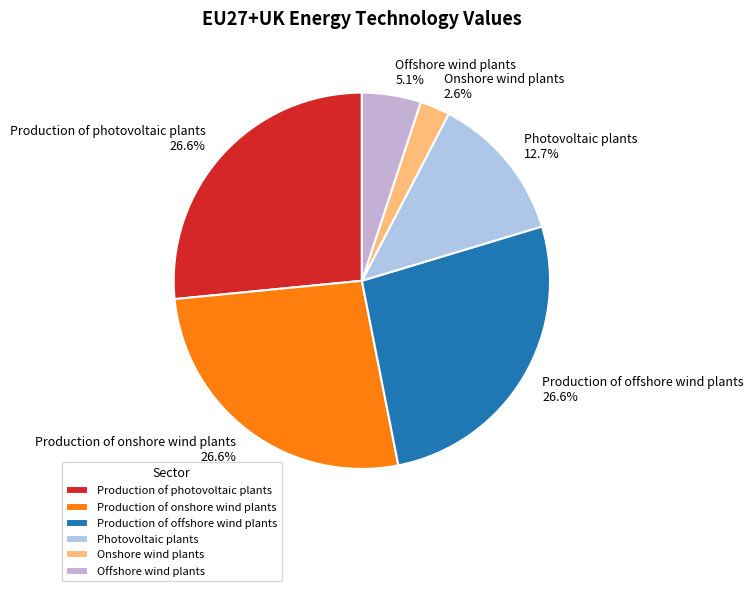

What is the smallest slice in the pie chart?

Onshore wind plants